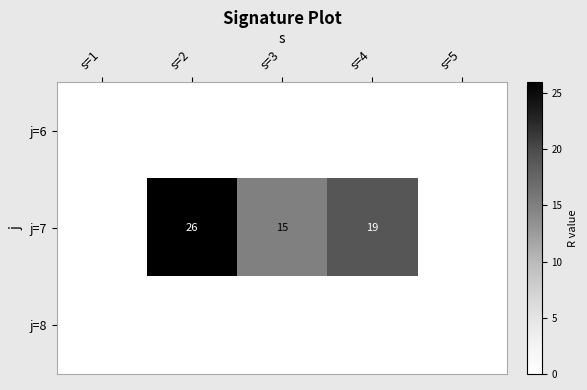

What is the difference between the j=7 values at s=3 and s=2?

11